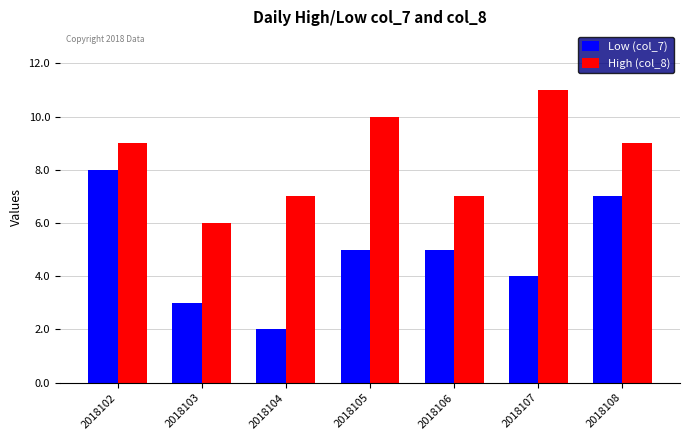

Between 2018102 and 2018108, which series saw the biggest shift?

Low (col_7)